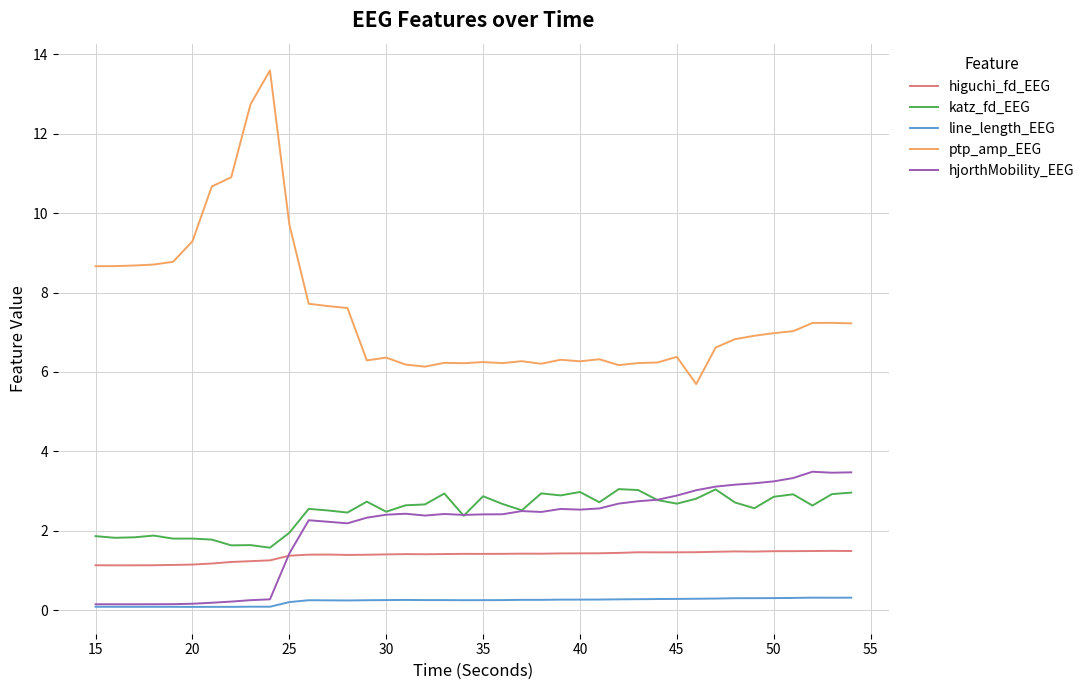

True or false: line_length_EEG and katz_fd_EEG cross at least once.

False